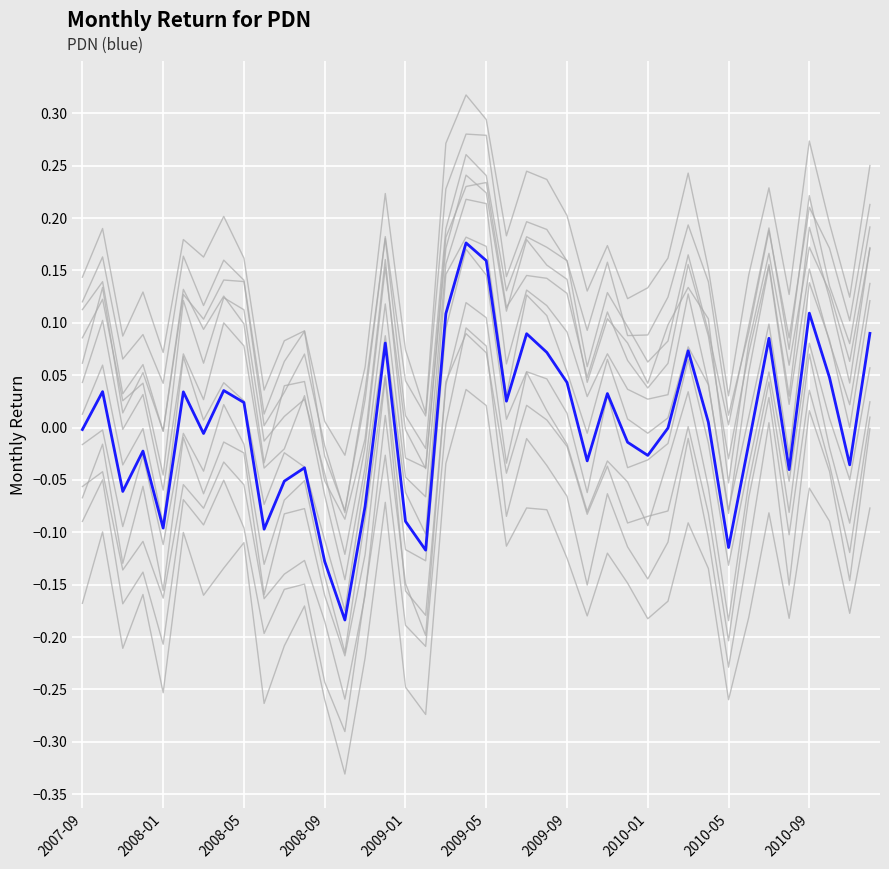

Is it true that the value at 2008-11-30 is -0.1?

True